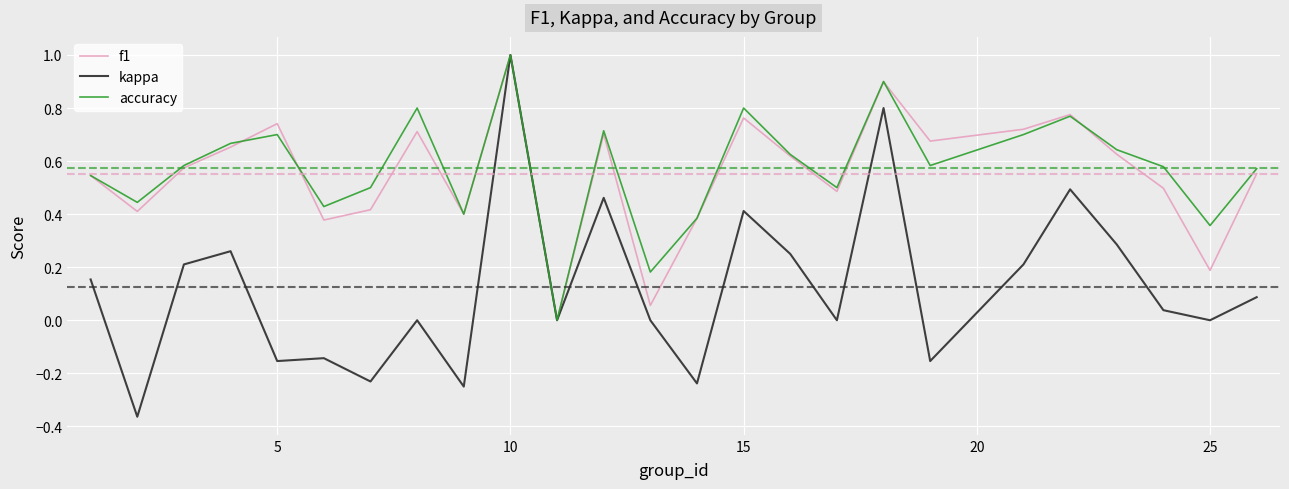

Which series has the largest range (max minus min)?

kappa